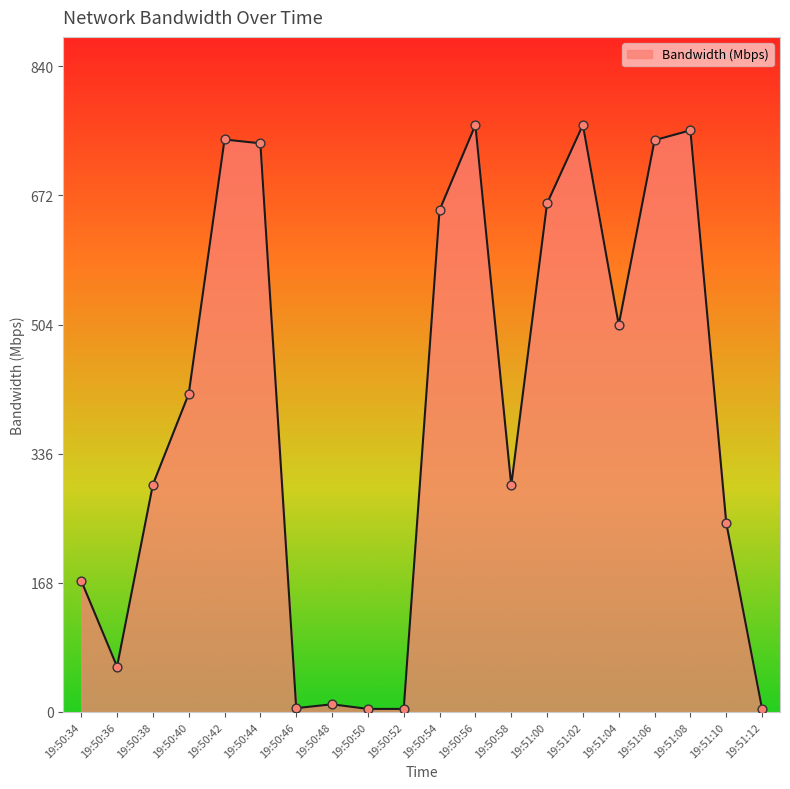

What is the ratio of the value at 19:50:38 to the value at 19:50:34?

1.7